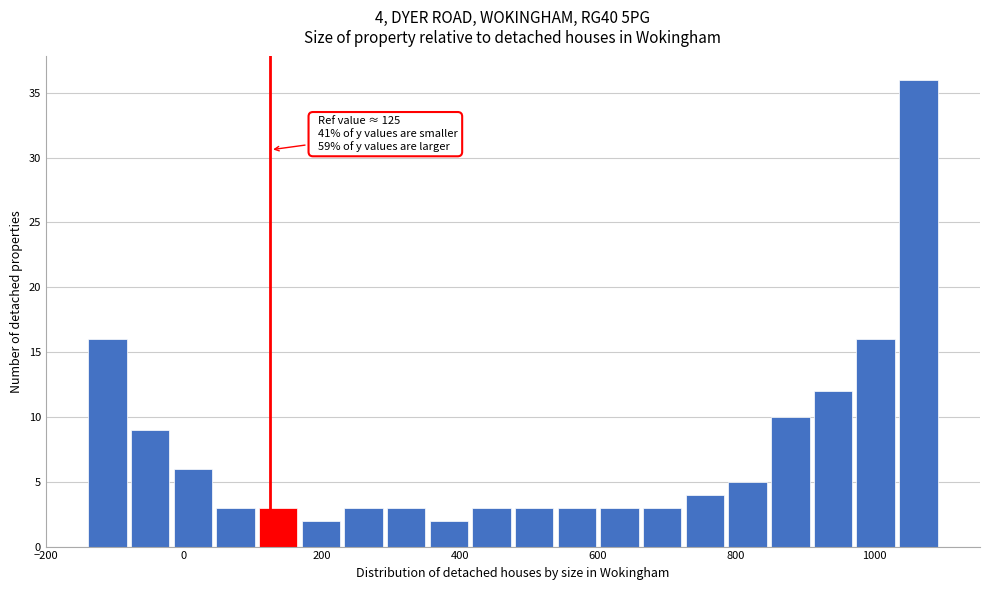

Around what value on the x-axis is the tallest bar? Give the approximate position of its centre, as read against the axis.

1060